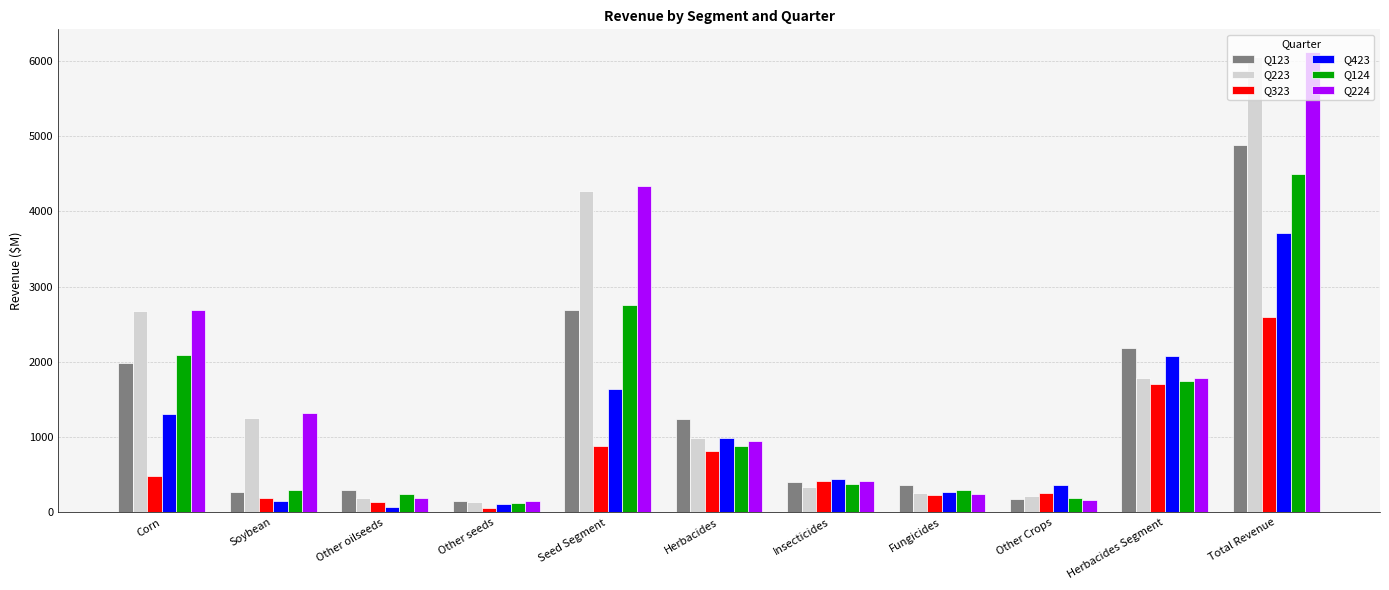

Which series changed the most between Insecticides and Other Crops?

Q224